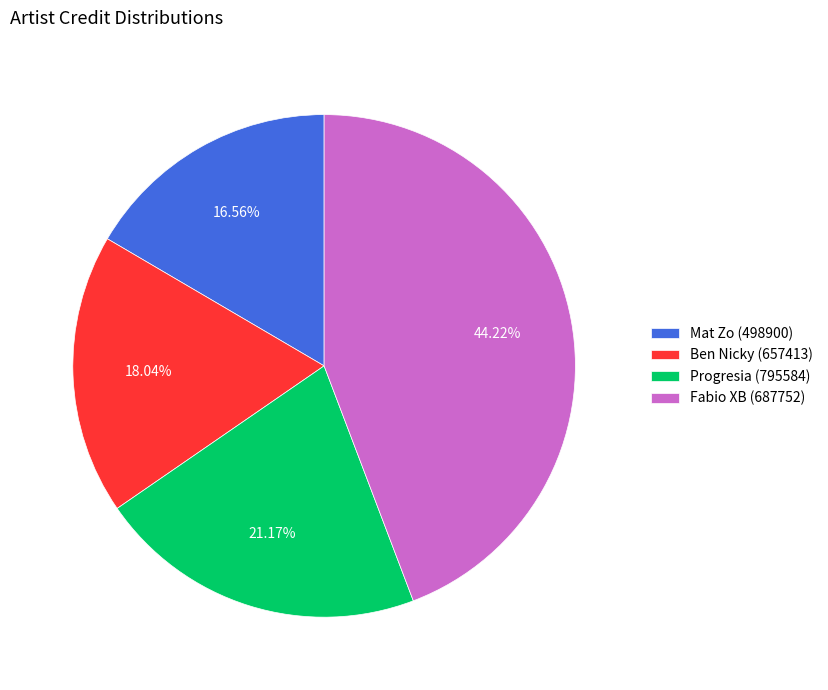

Rank the categories by value from highest to lowest.

Fabio XB (687752), Progresia (795584), Ben Nicky (657413), Mat Zo (498900)